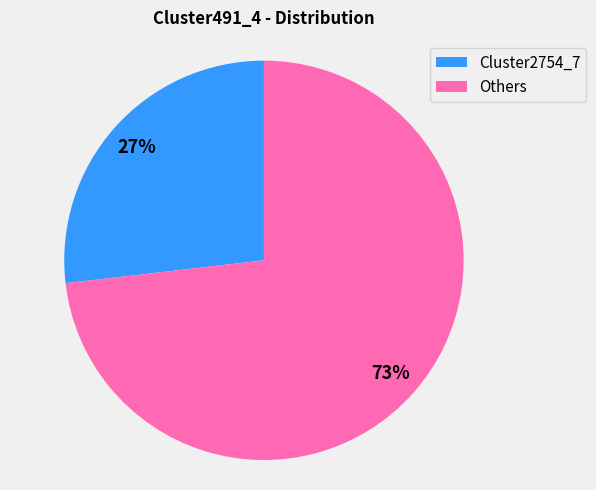

To the nearest percent, what is the average slice percentage?

50%